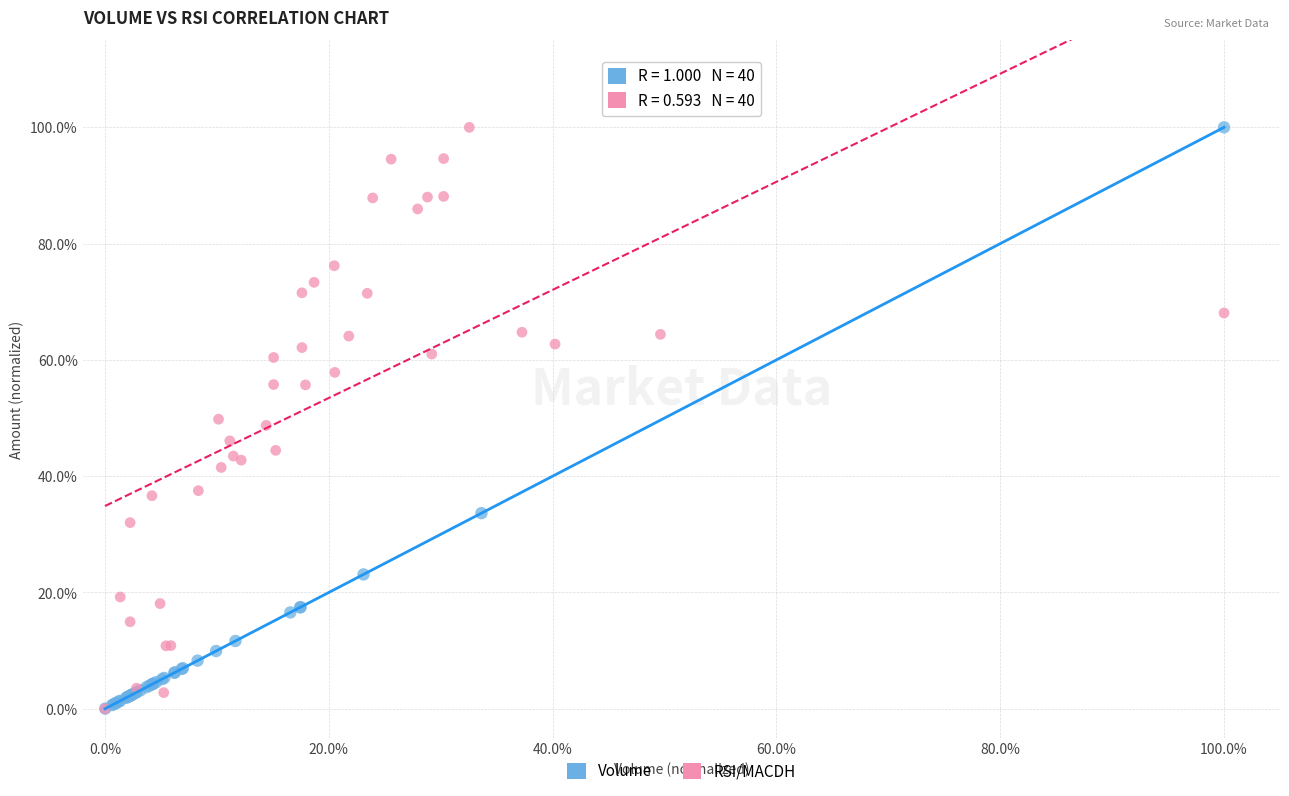

What are all the series names shown in the legend?

Volume, RSI/MACDH